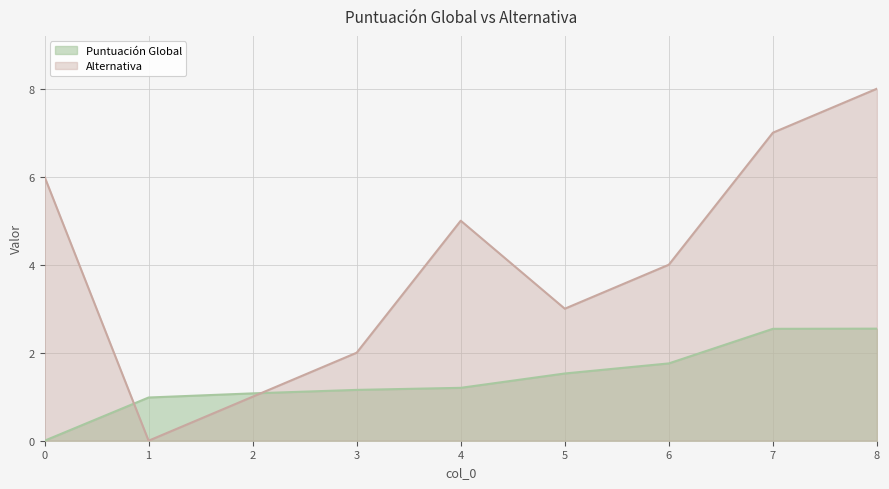

Count the Alternativa values in the range 2 to 6.

5